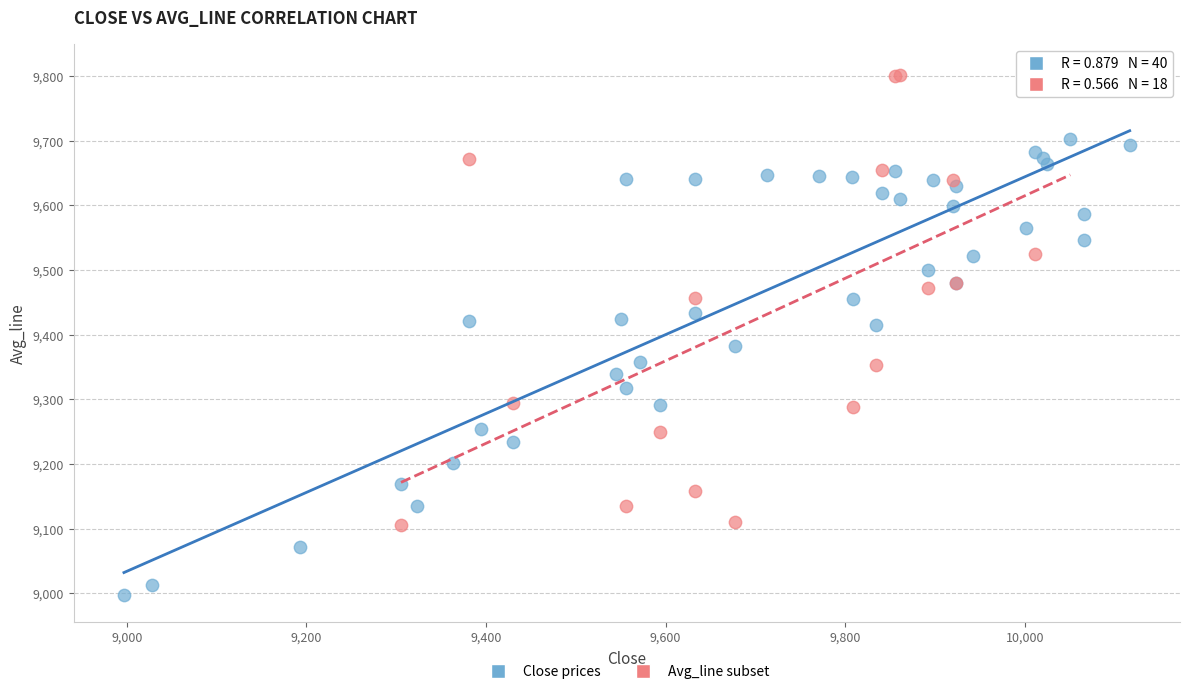

Which series contains the highest Y value?

Avg_line subset